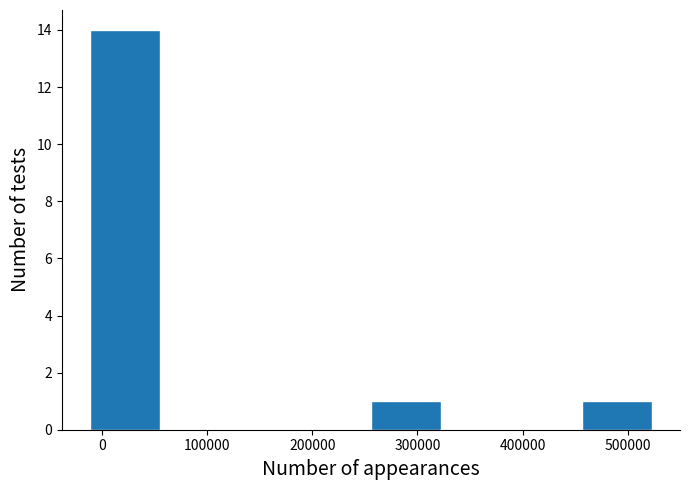

Which range on the x-axis has the tallest bar?

-10000 to 60000